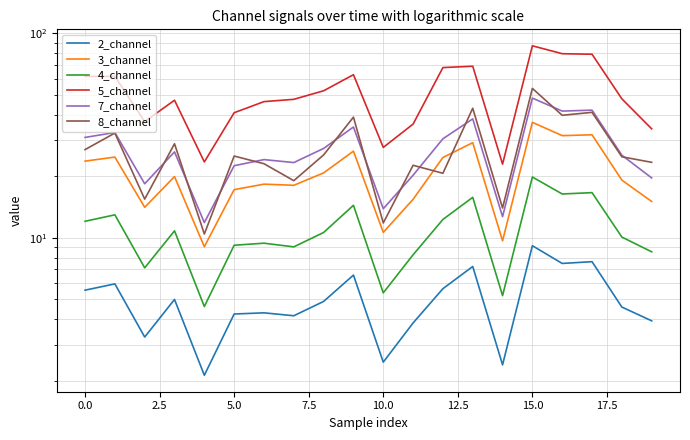

What is the minimum value shown in the chart?

2.1